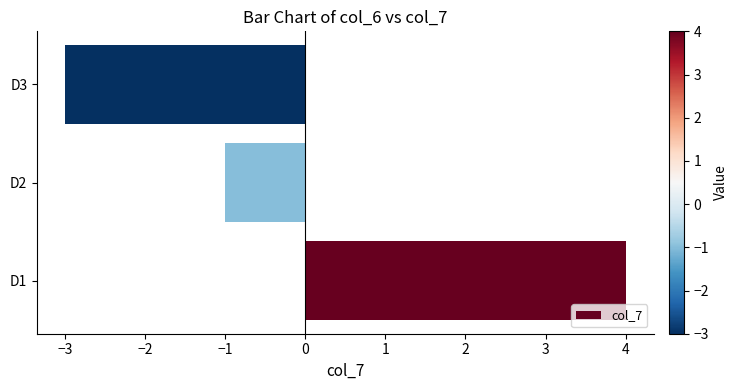

Which label corresponds to the smallest value in the chart?

D3